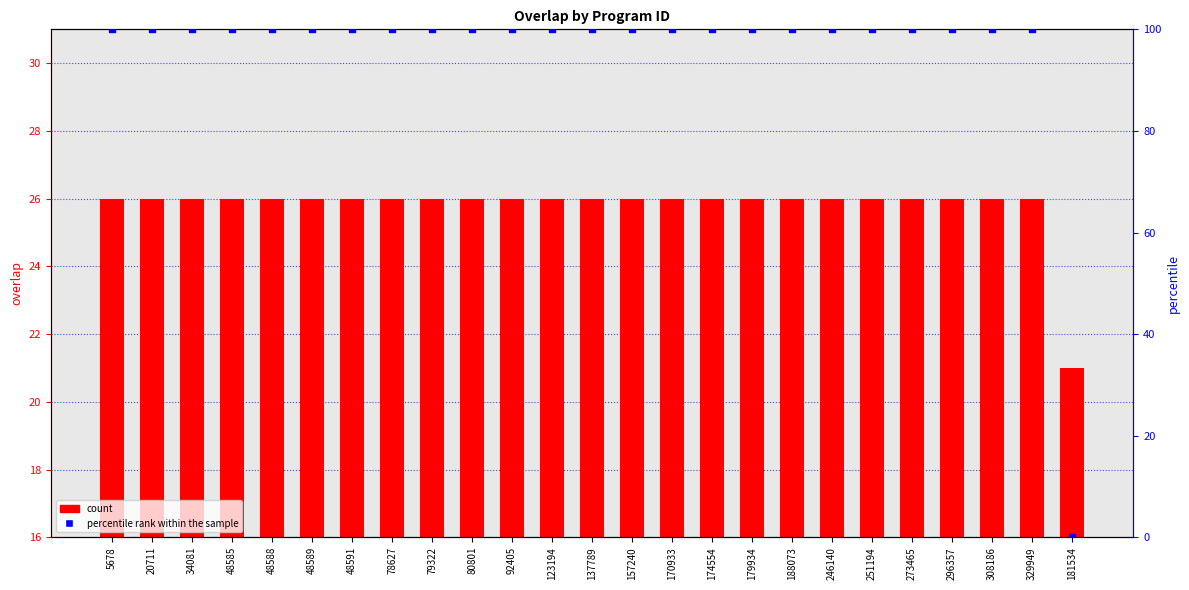

At which category is the sum across all series the highest?

5678